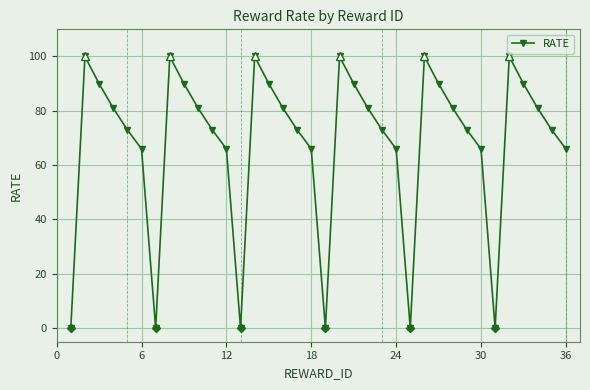

What is the maximum value shown in the chart?

100